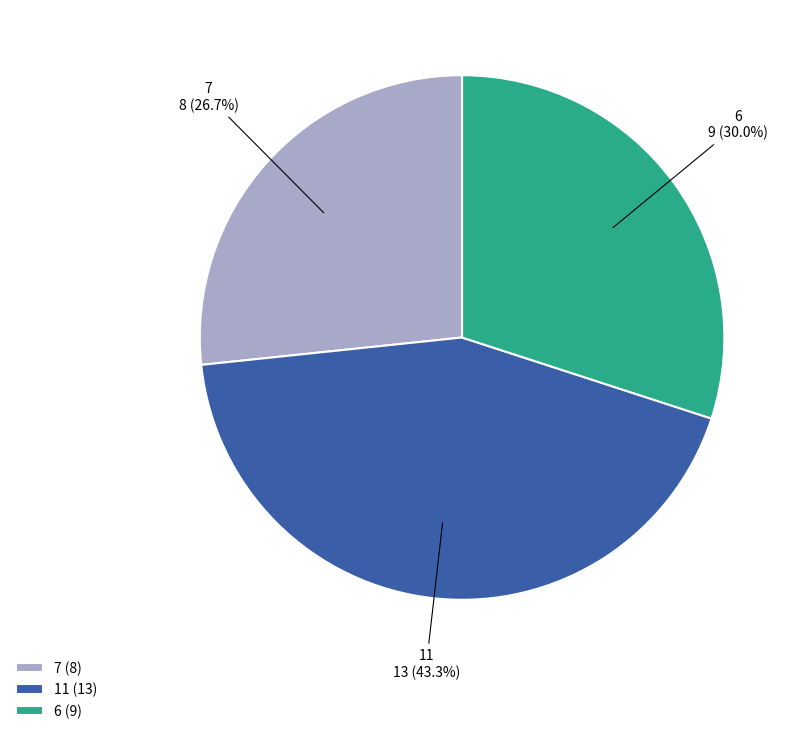

To the nearest percent, what is the difference between the 11 and 7 slice percentages?

17%